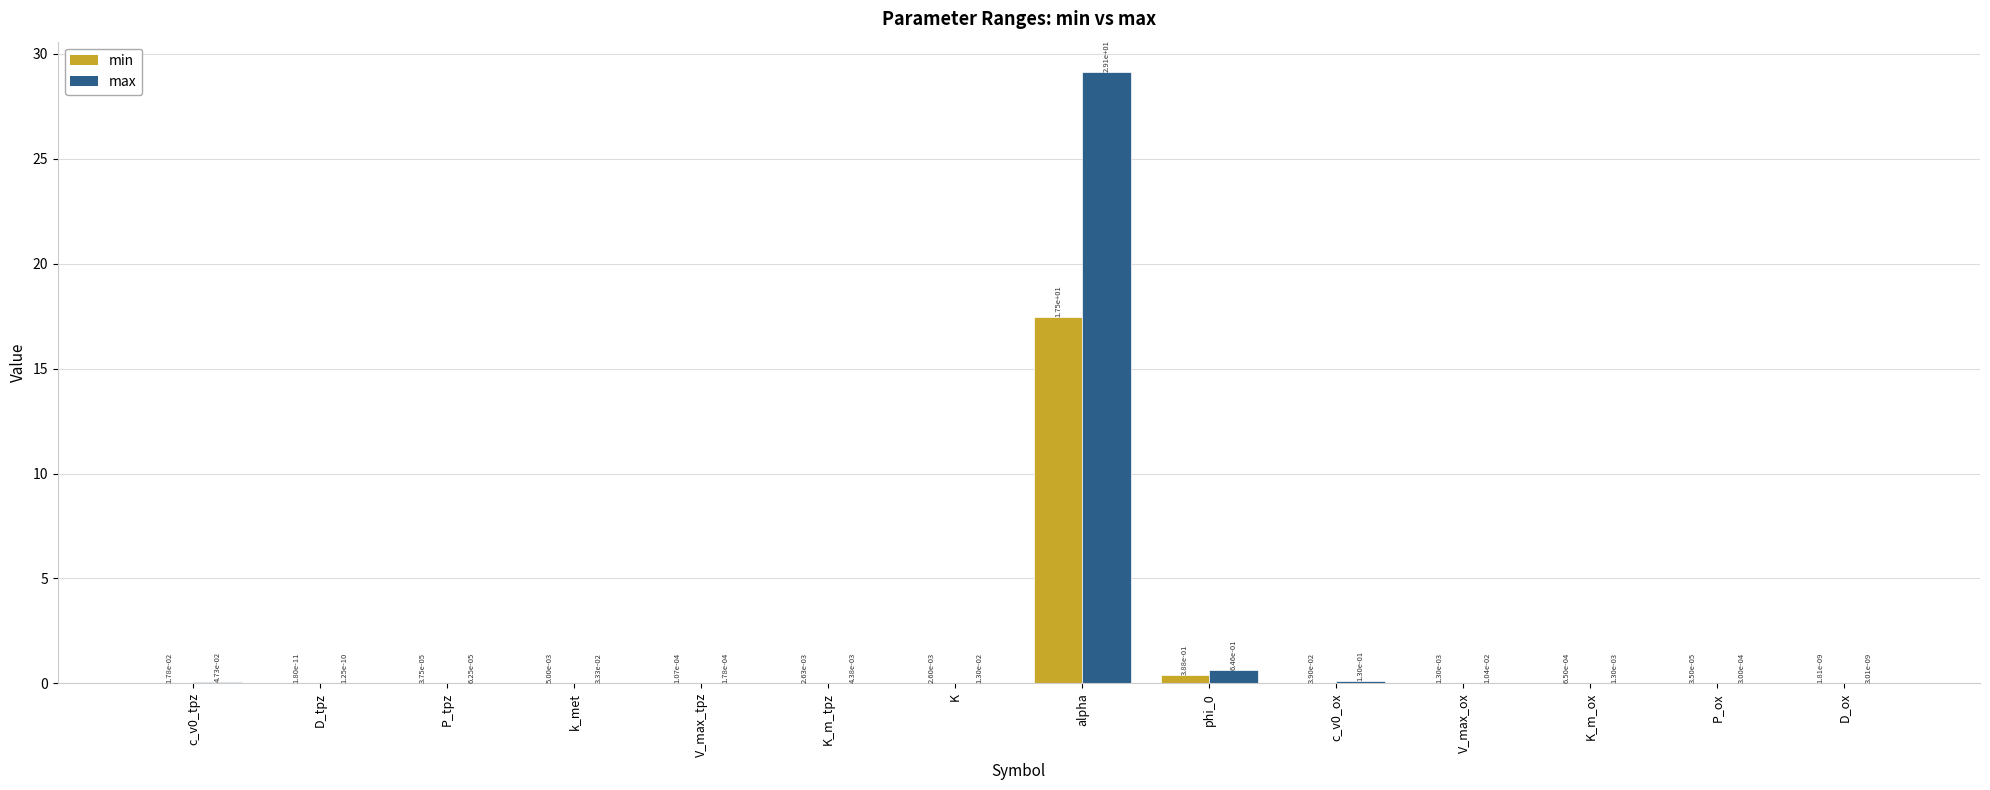

True or false: min has a value of 0.0 at K.

True